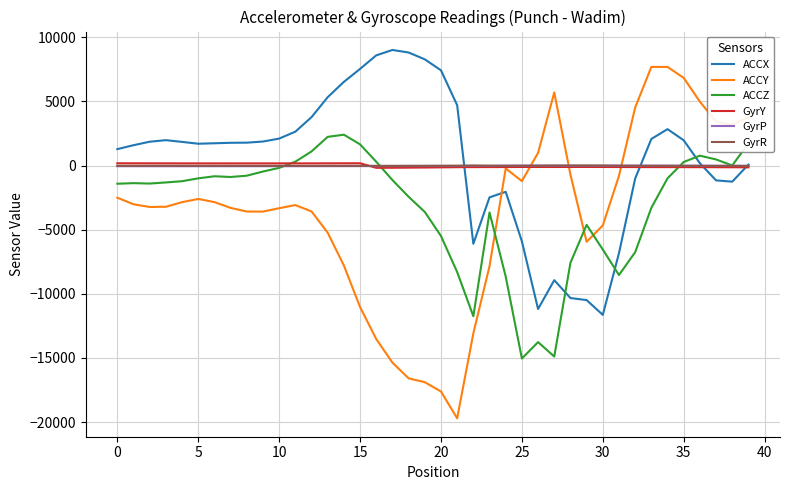

Which series has the largest range (max minus min)?

ACCY